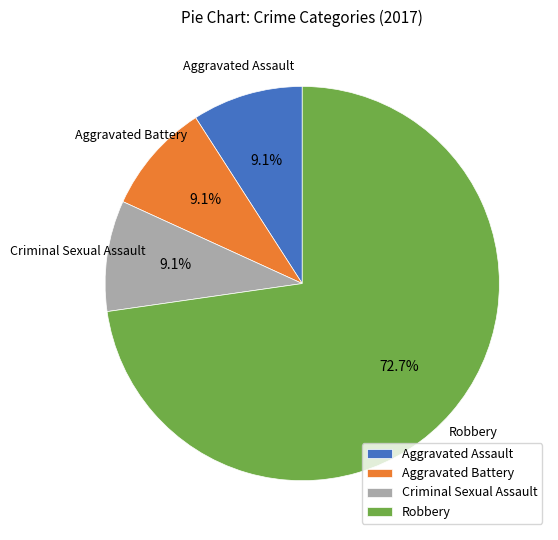

Is it true that Aggravated Assault is 9% of the pie?

True